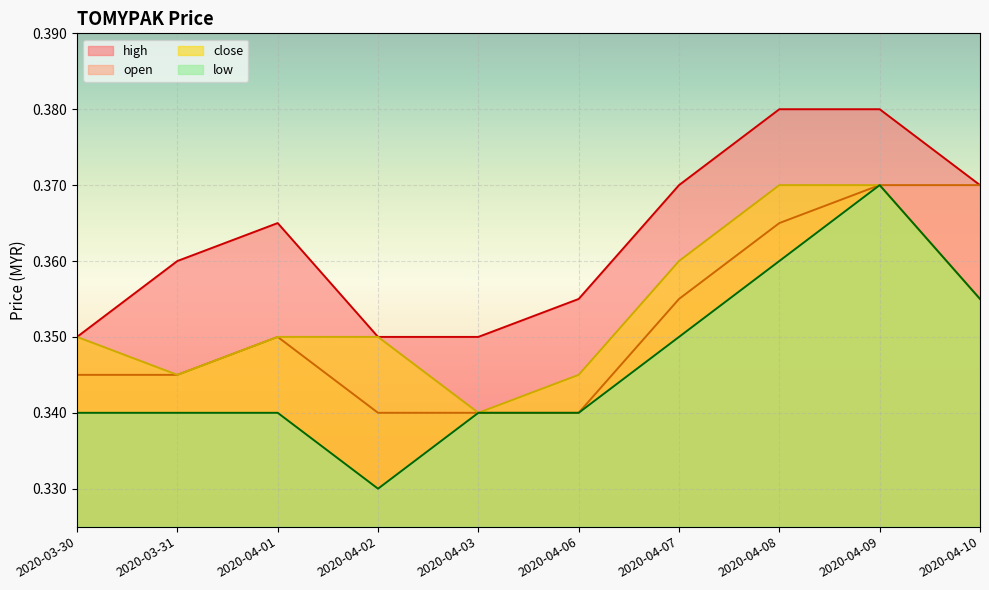

What are all the series names shown in the legend?

high, open, close, low